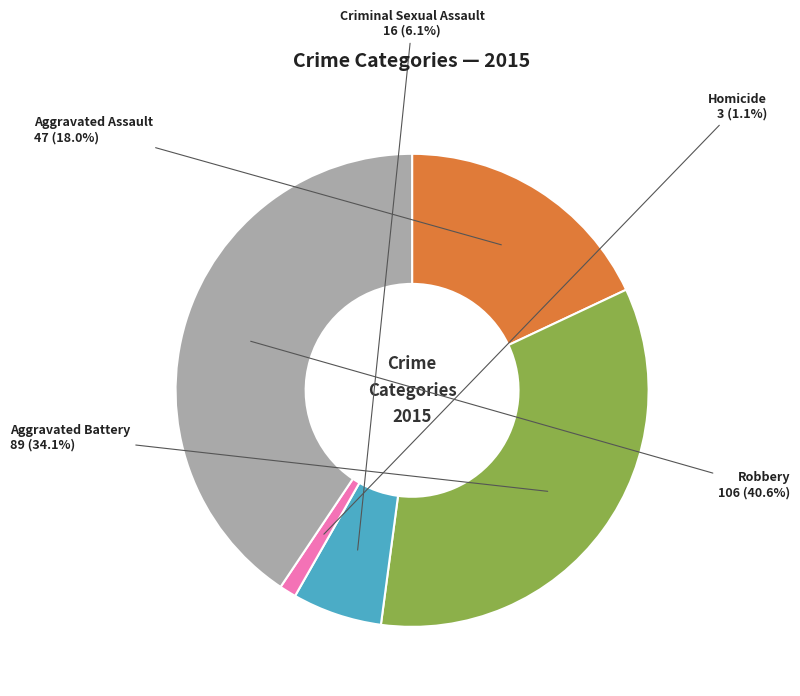

The Homicide slice represents 11% of the pie. True or false?

False